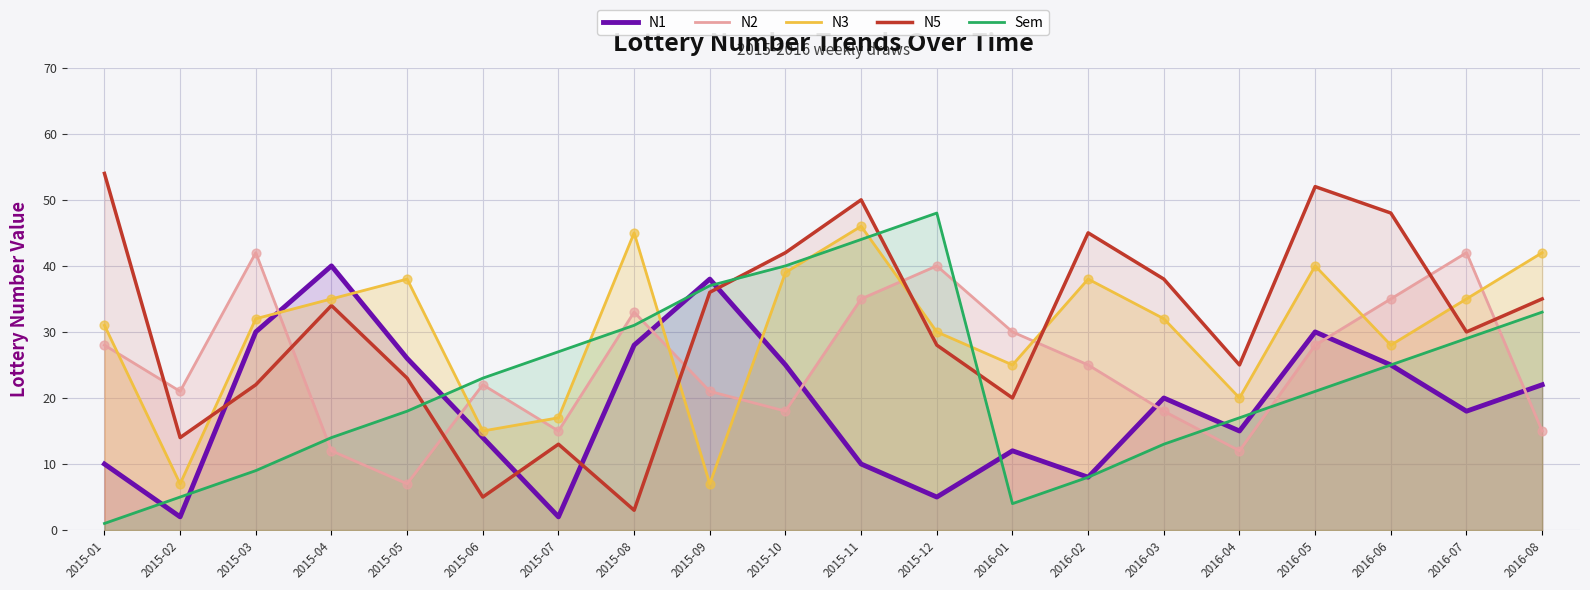

Which series reaches the minimum Y coordinate?

Sem